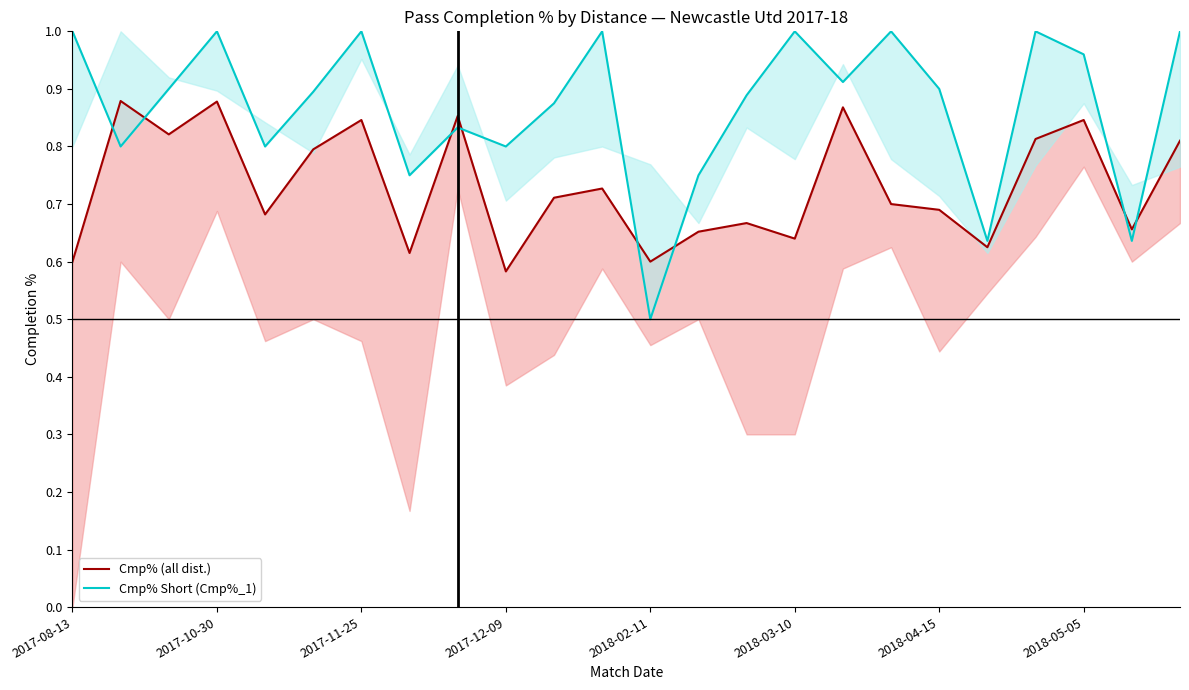

What is the greatest value displayed?

1.0